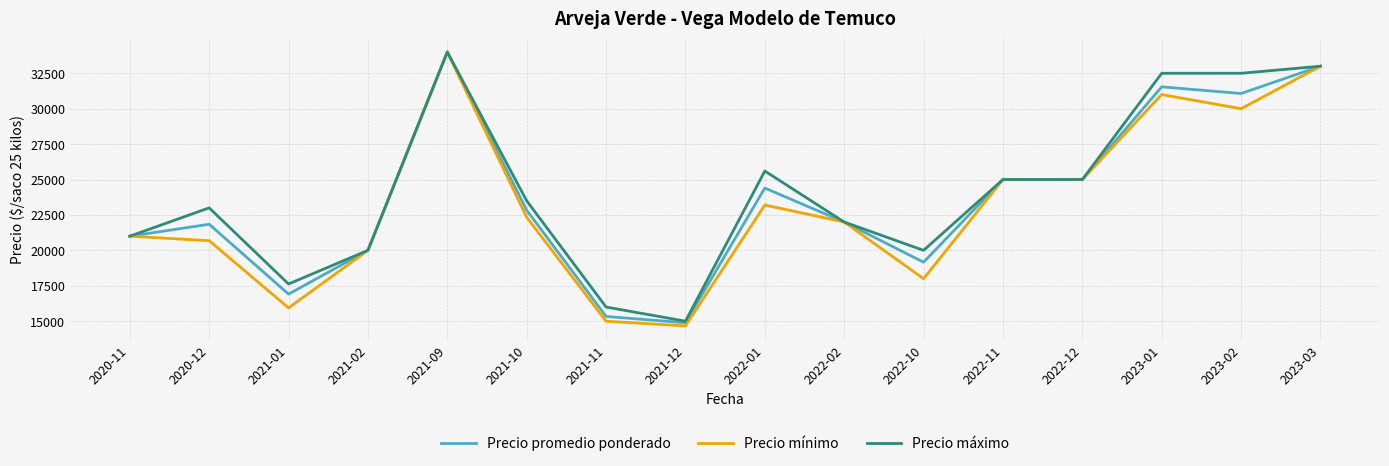

Which category has the highest value in the Precio mínimo series?

2021-09